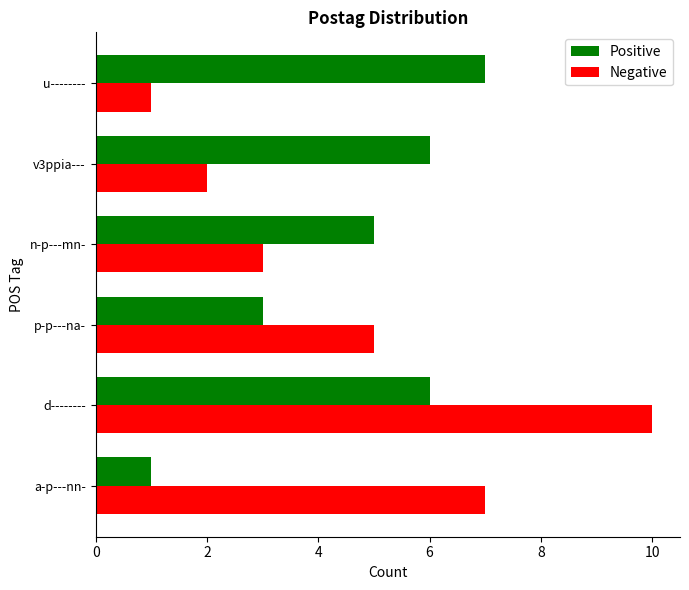

Read the Negative value at d--------.

10